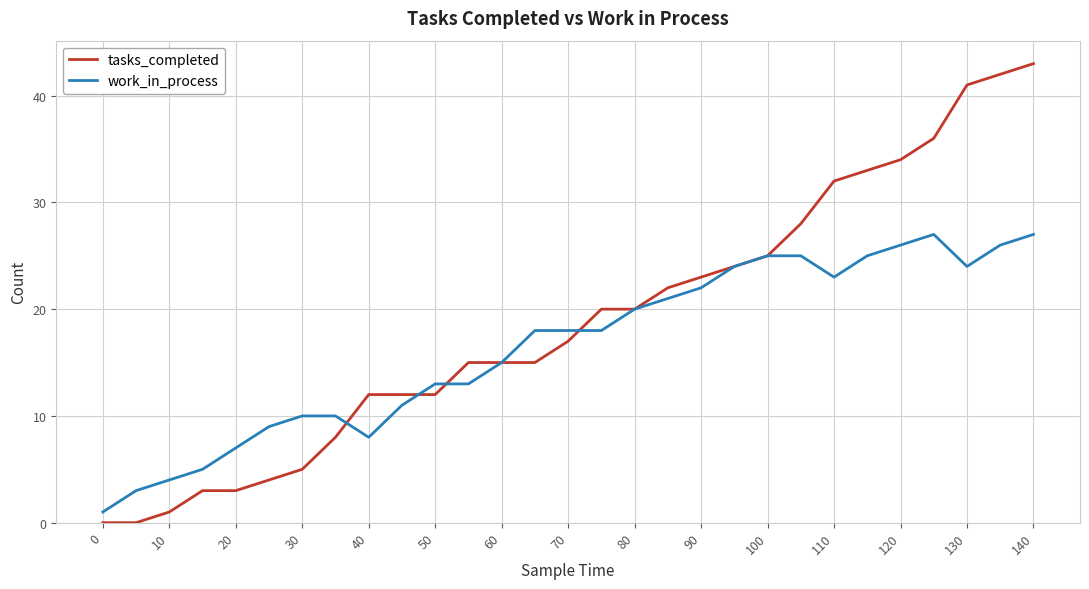

Rank the series by their average value, from highest to lowest.

tasks_completed, work_in_process